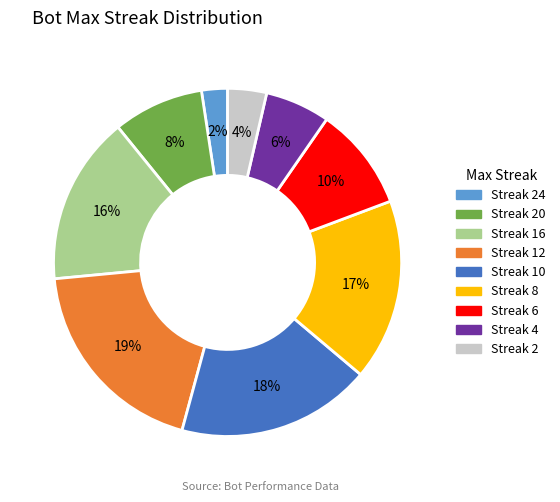

To the nearest percent, what is the average slice percentage?

11%